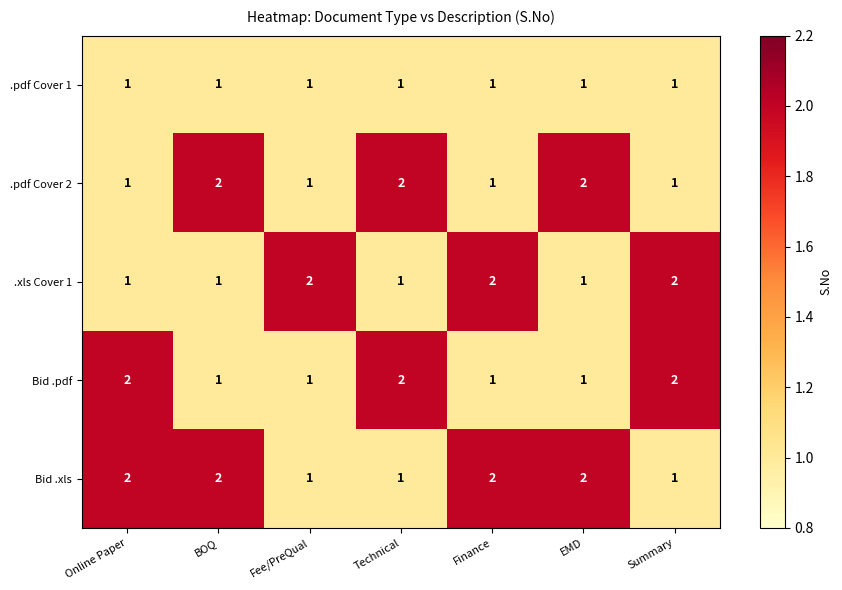

How many series are shown in this chart?

5